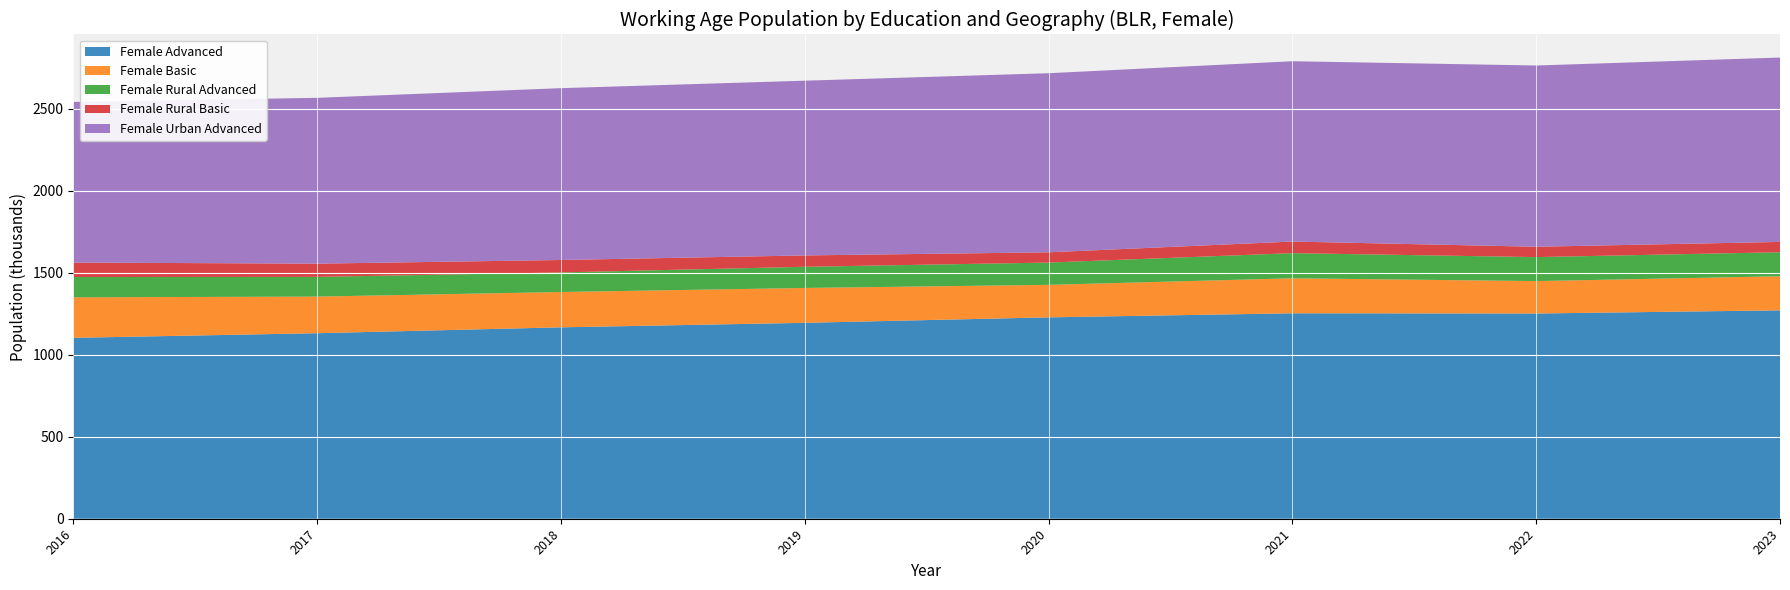

Reading left to right, what are all the values shown in this chart?

Female Advanced: 1103.4	1131.5	1167.4	1194.9	1228.2	1253.0	1251.7	1271.0
Female Basic: 247.1	223.4	215.4	212.7	198.3	213.5	197.7	207.9
Female Rural Advanced: 123.6	120.1	119.4	129.1	135.9	153.2	146.3	146.6
Female Rural Basic: 88.3	80.8	75.9	69.2	62.6	70.9	63.2	62.9
Female Urban Advanced: 979.8	1011.4	1048.0	1065.8	1092.3	1099.8	1105.4	1124.5